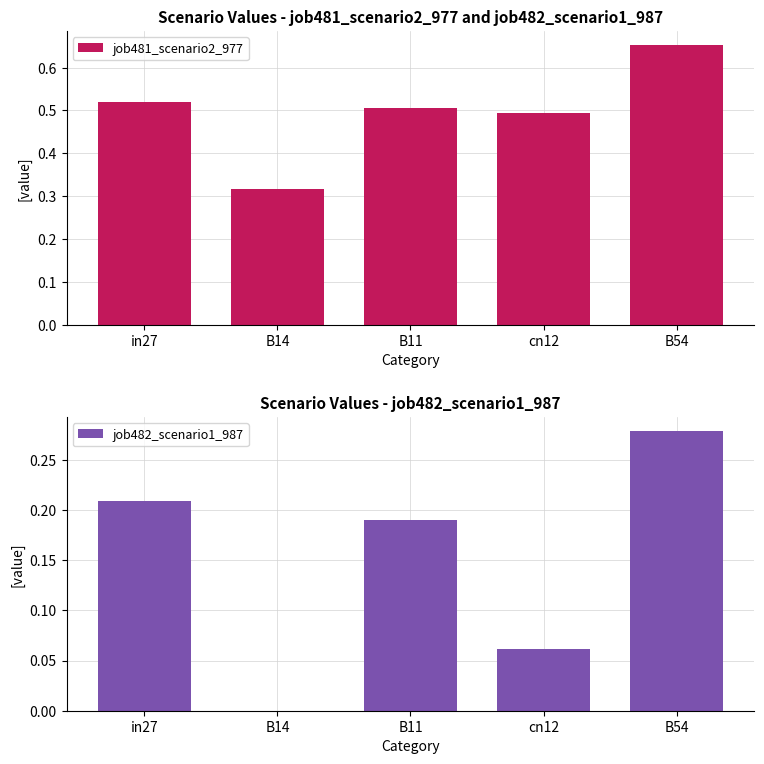

How many job482_scenario1_987 values are between 0 and 1?

5